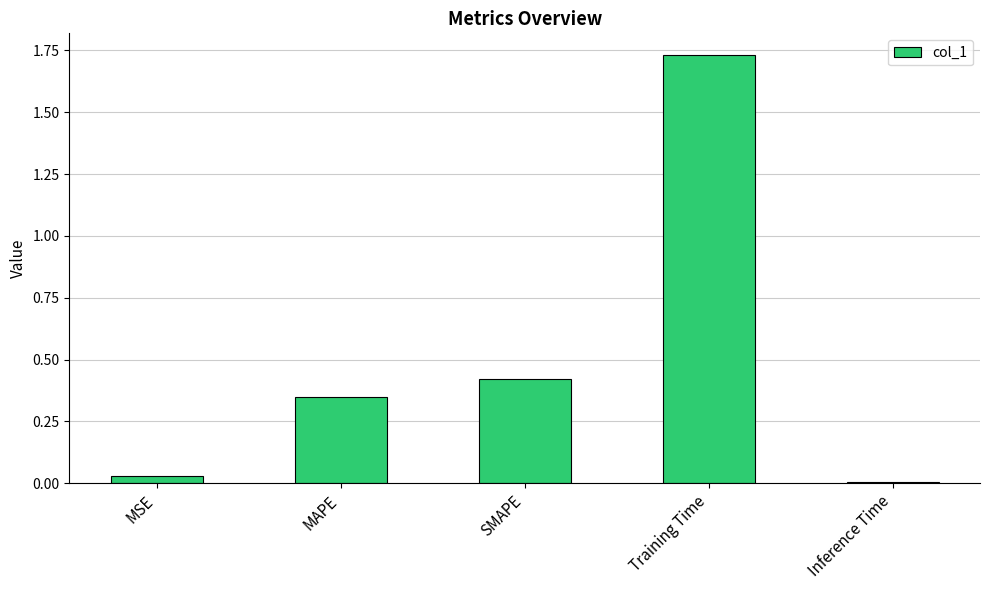

How many bars are there in total?

5